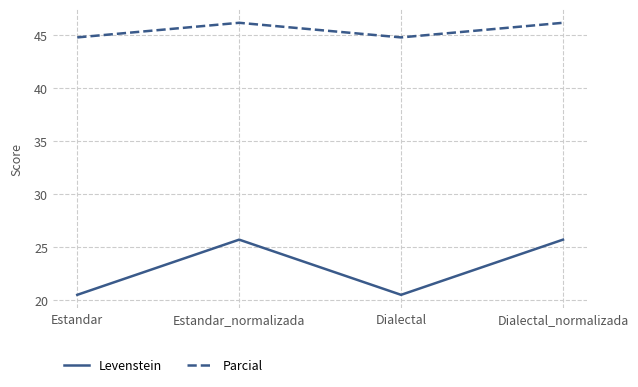

Where is the first local maximum for Parcial?

Estandar_normalizada